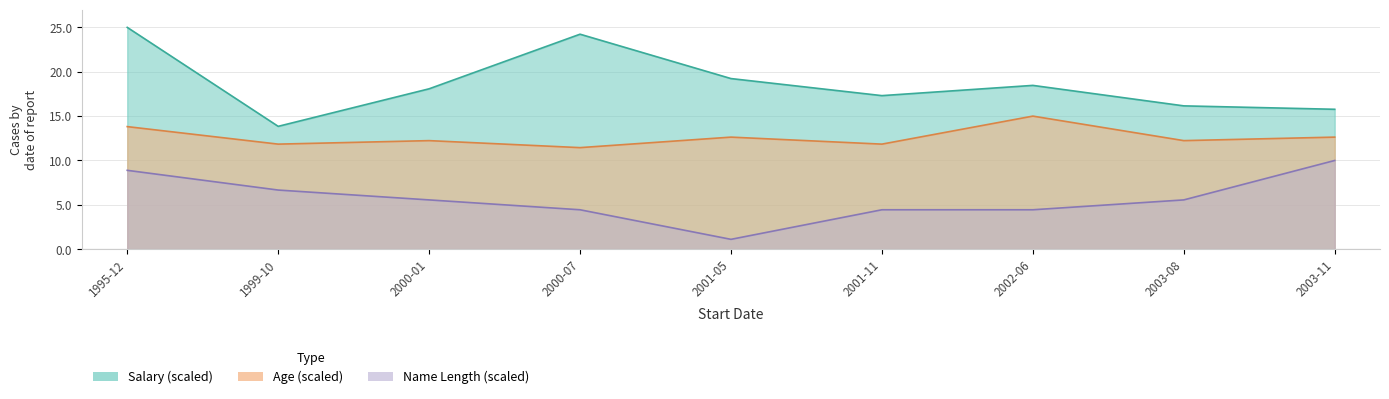

Is the value of Age at 2001-05 greater than the value of Salary at 2003-11?

No